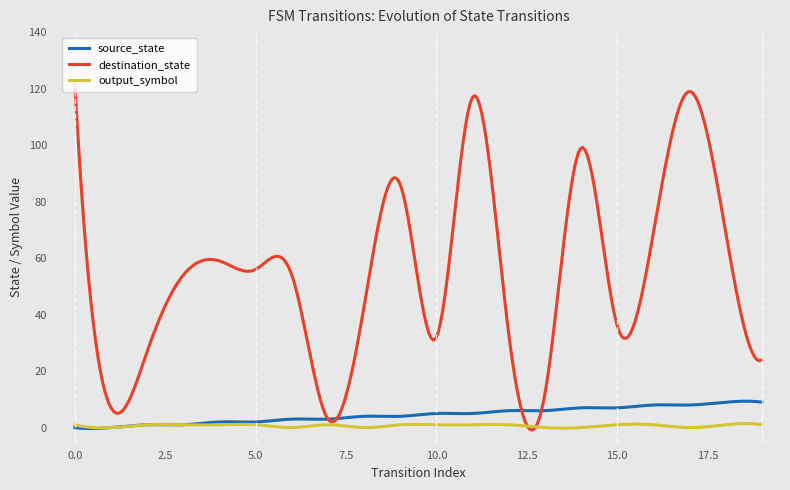

What is the maximum value shown in the chart?

122.0